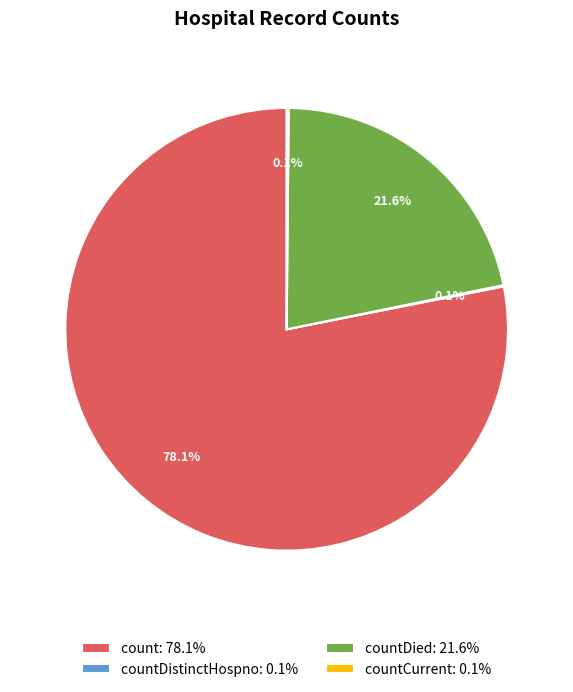

Which slice is the largest?

count: 78.1%